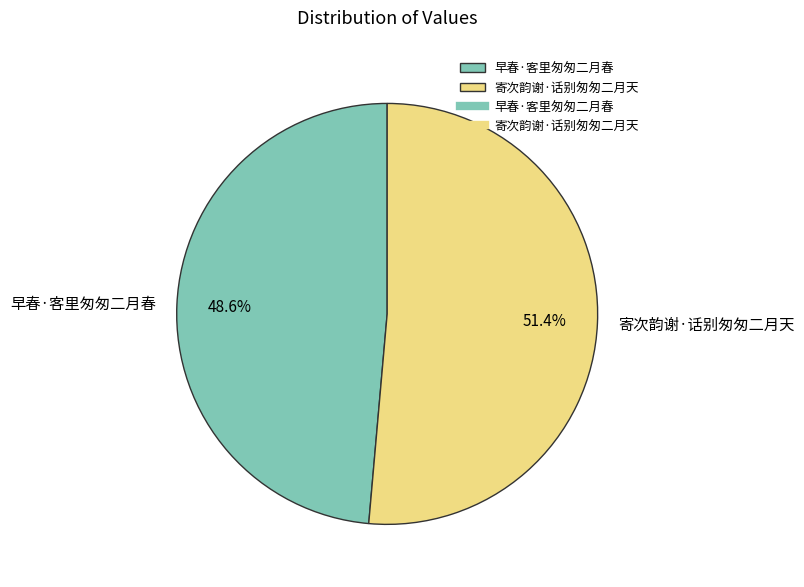

Is 寄次韵谢·话别匆匆二月天 the majority of the pie?

Yes